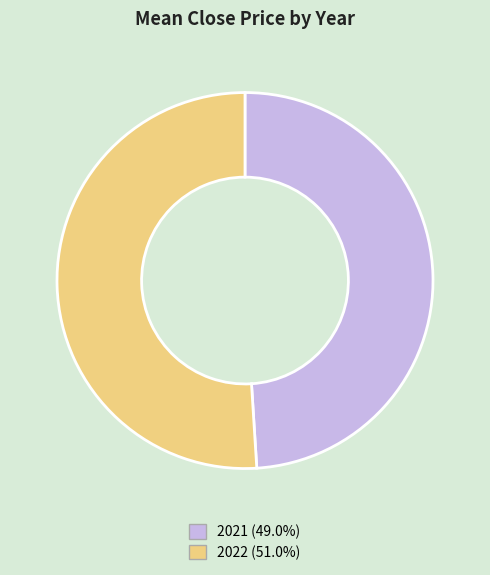

Does any single category account for the majority?

Yes